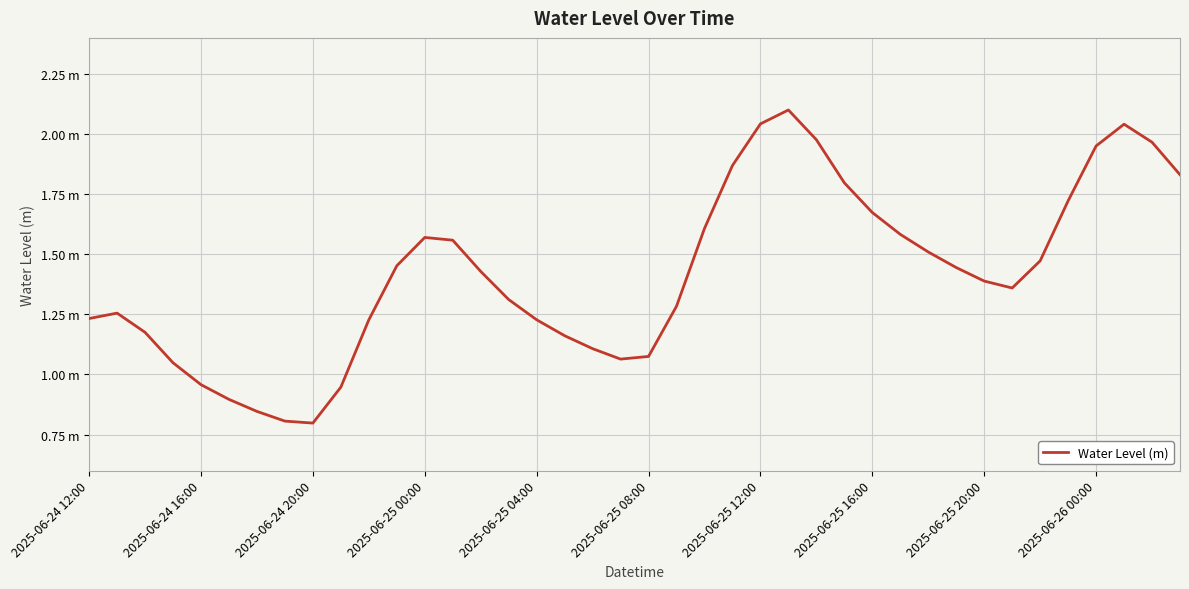

Does the chart display data point markers on the line(s)?

No